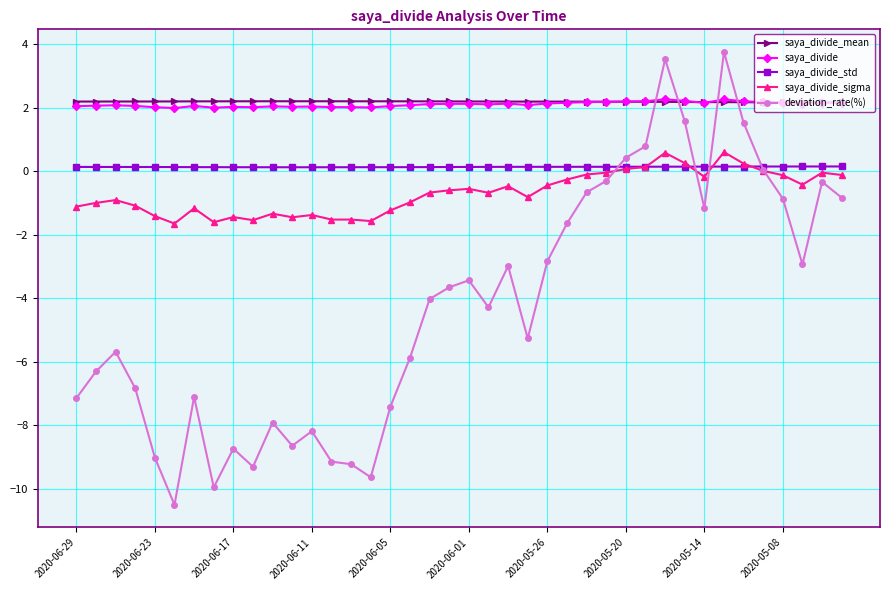

True or false: saya_divide and saya_divide_std cross at least once.

False